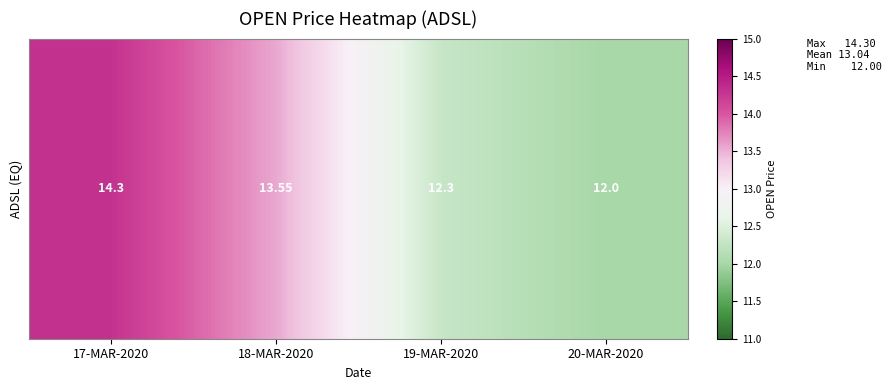

What is the smallest value displayed?

12.0